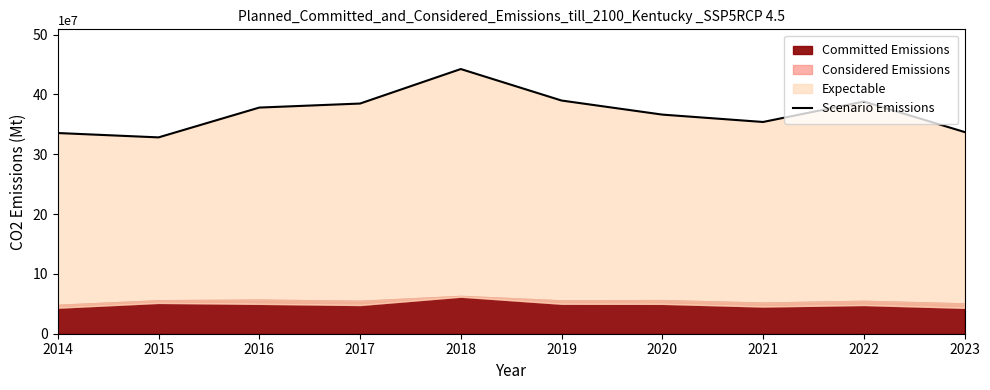

The value at 2014 is 335440000.0. True or false?

True